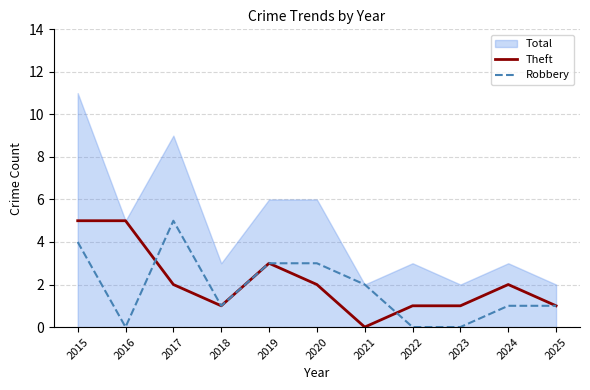

What is the sum of the Robbery values at 2020 and 2019?

6